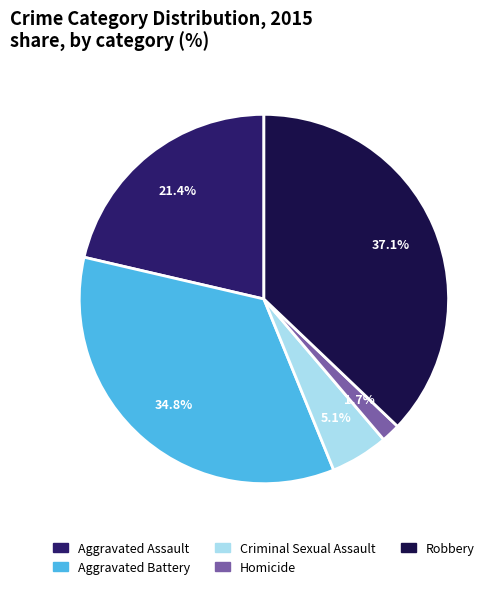

Approximately how many times larger is the value at Aggravated Assault compared to Aggravated Battery?

0.6